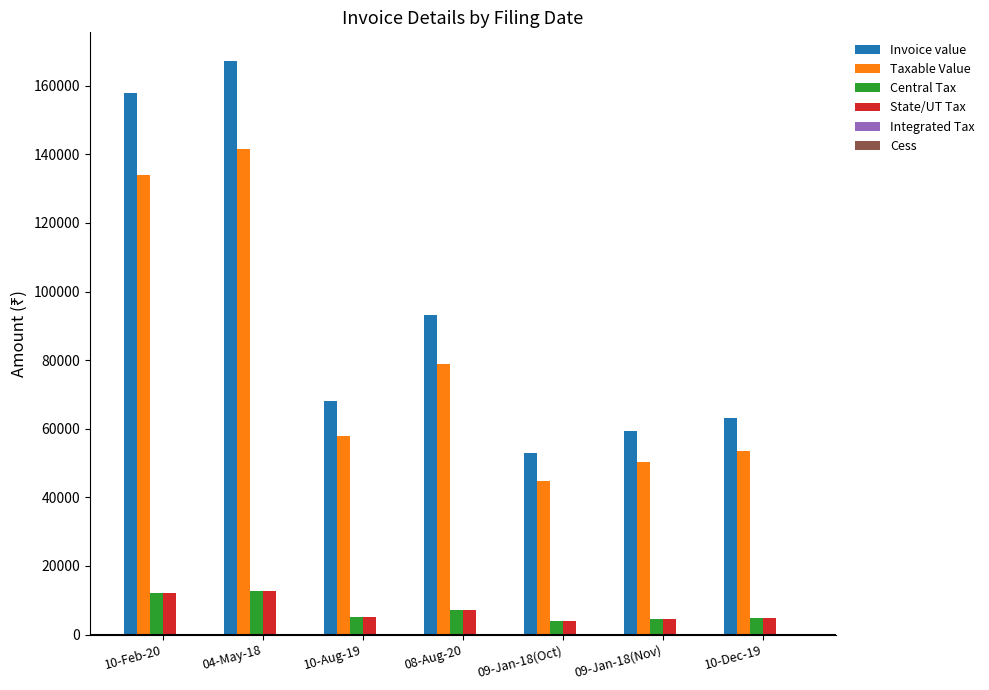

What is the greatest value displayed?

167218.0